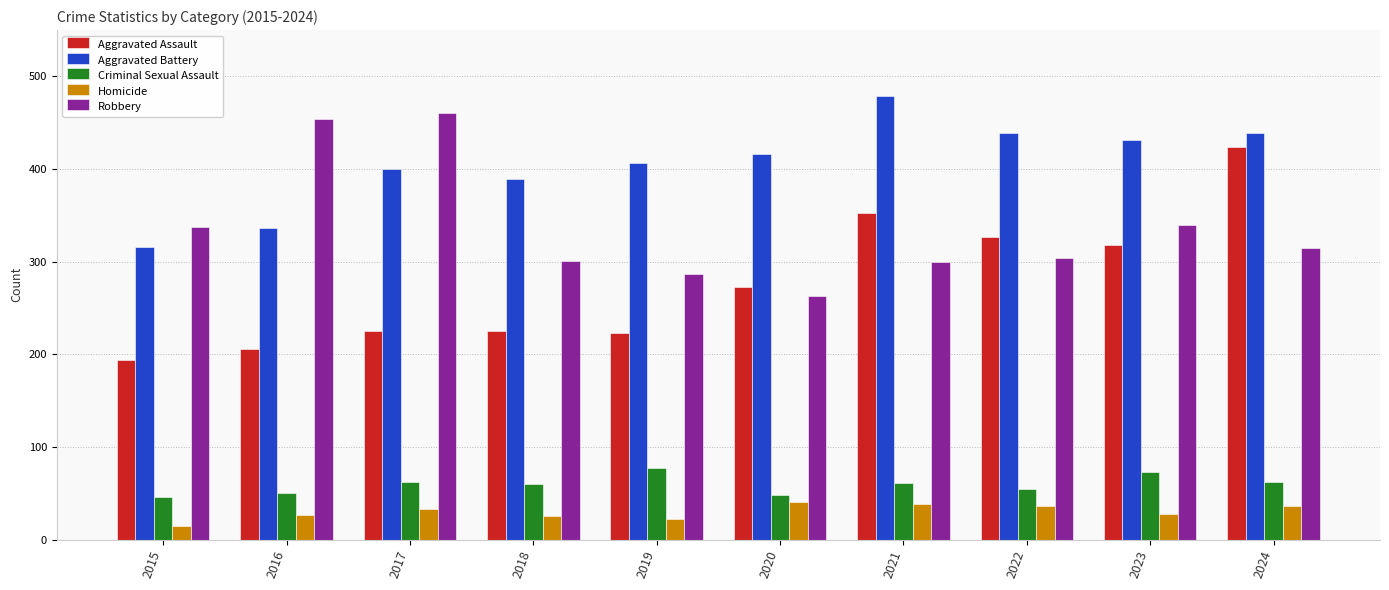

What is the difference between the Homicide values at 2020 and 2017?

8